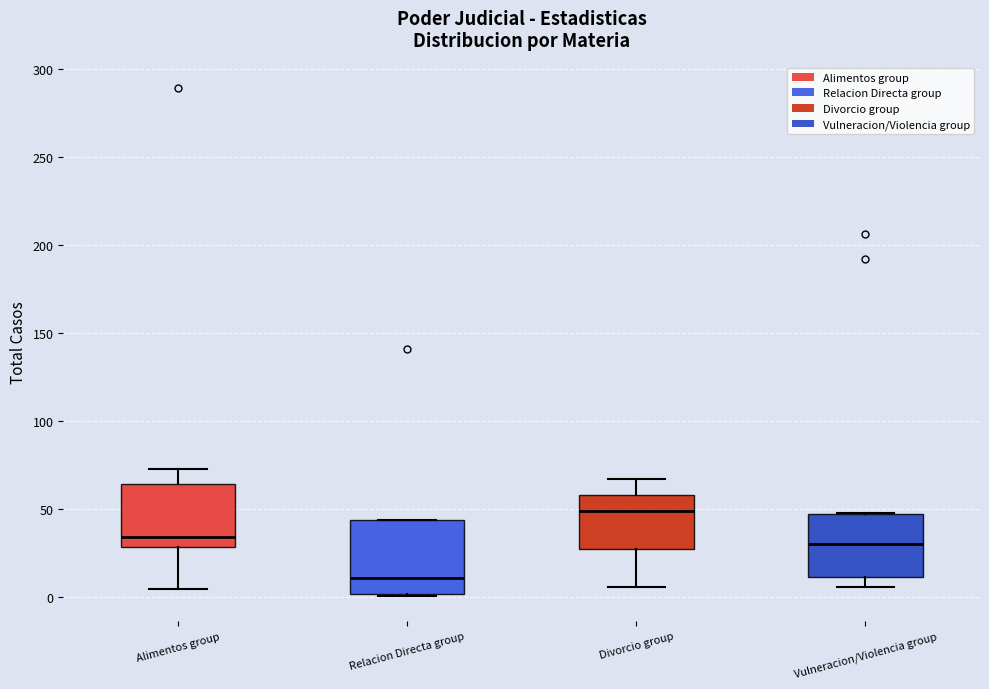

Which box's median line is the highest?

Divorcio group